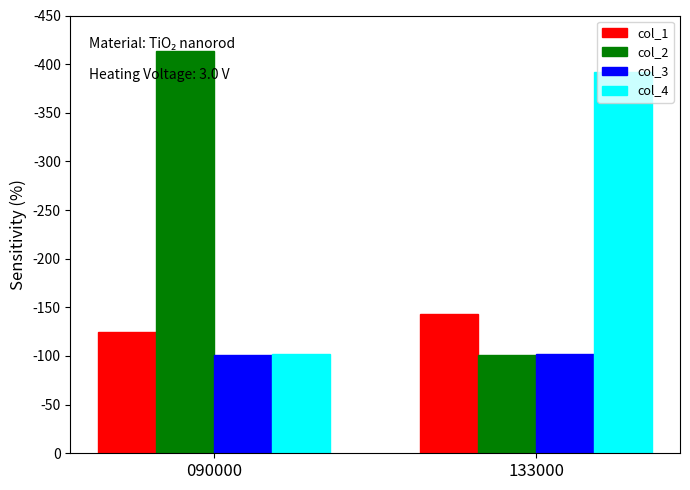

List the labels in order of col_1 value, smallest first.

133000, 090000